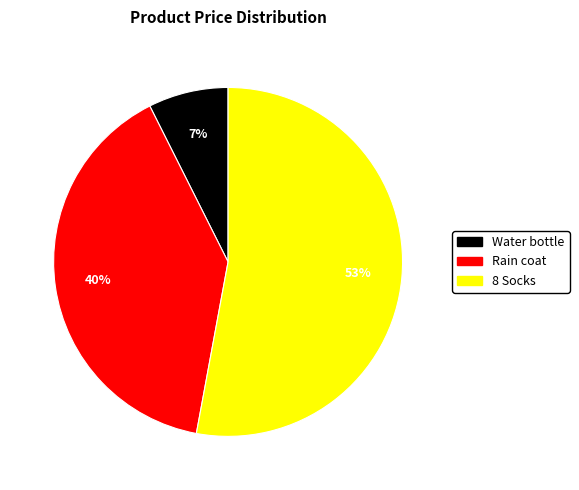

How many segments does this pie chart have?

3